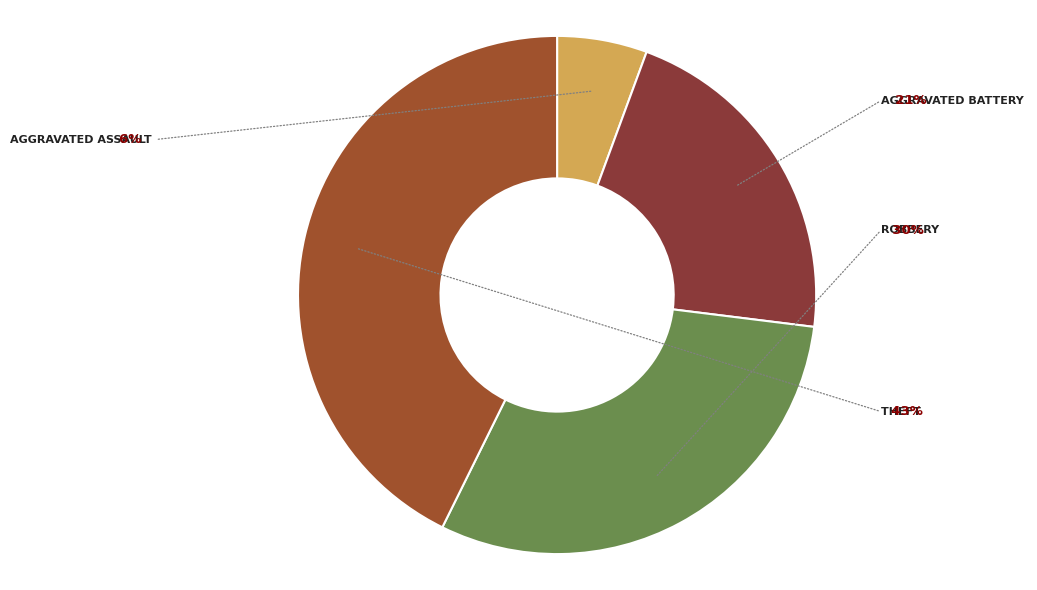

What is the ratio of the value at Aggravated Battery to the value at Theft?

0.5